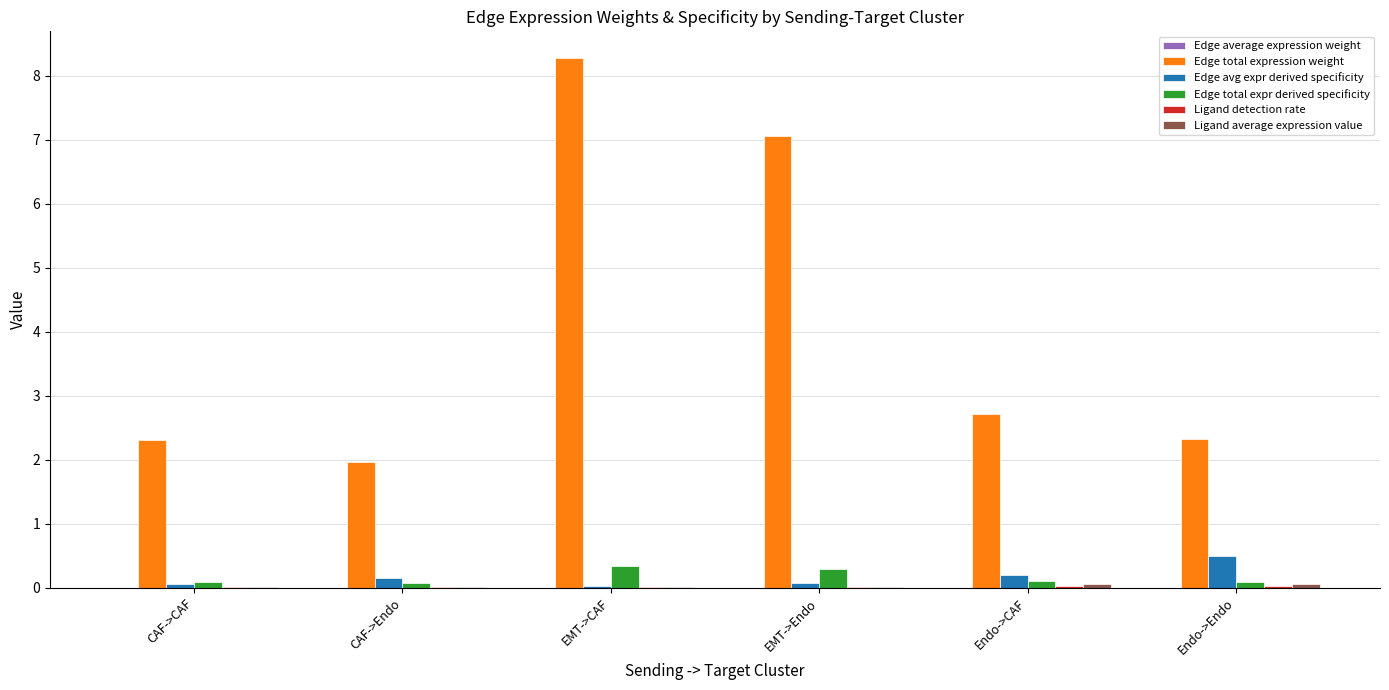

The value of Edge avg expr derived specificity at Endo->CAF is 0.2. True or false?

True